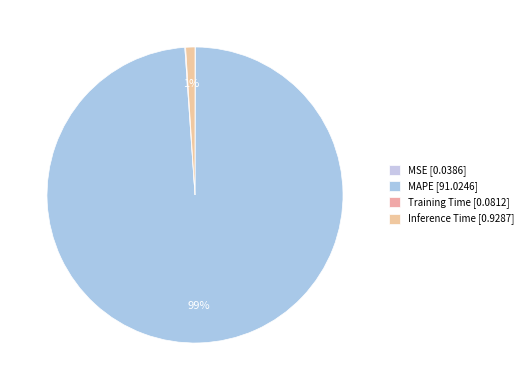

Which category has the smallest portion of the pie?

MSE